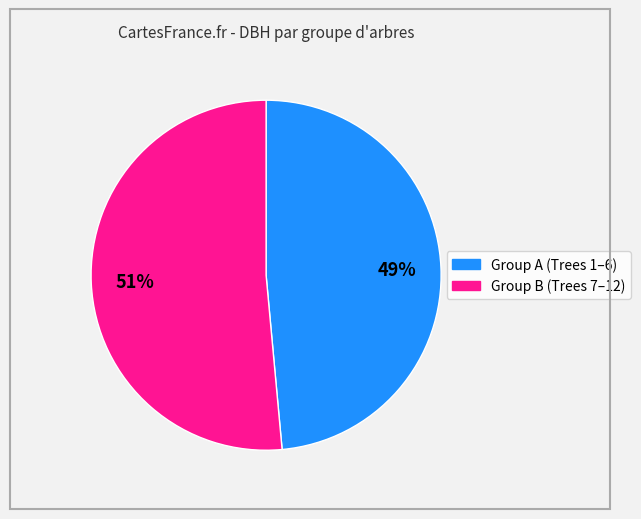

Is there a majority slice in this chart?

Yes